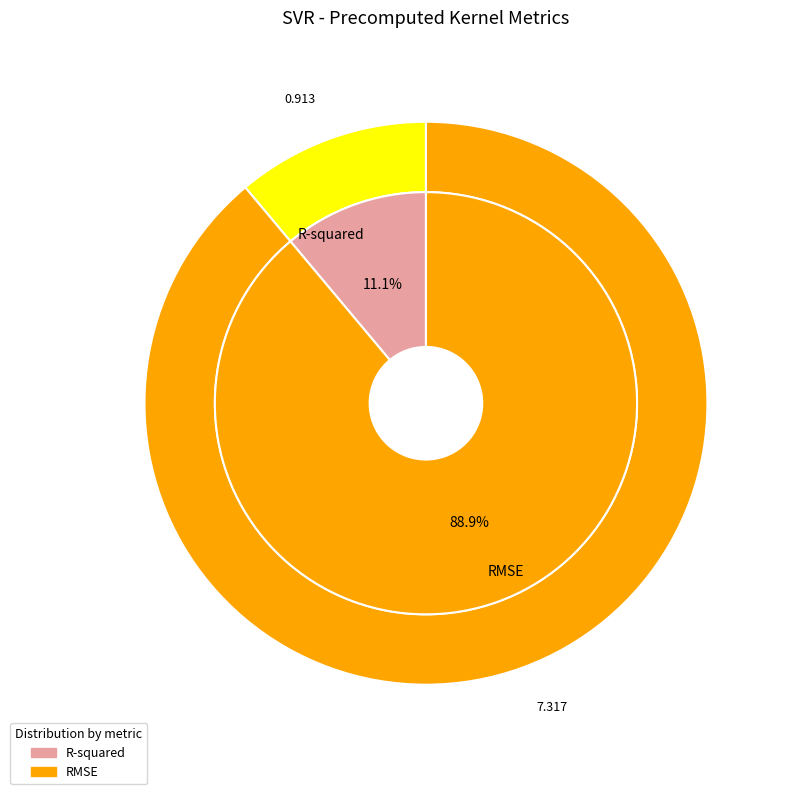

Combined, what portion of the pie is RMSE and R-squared?

100.0%